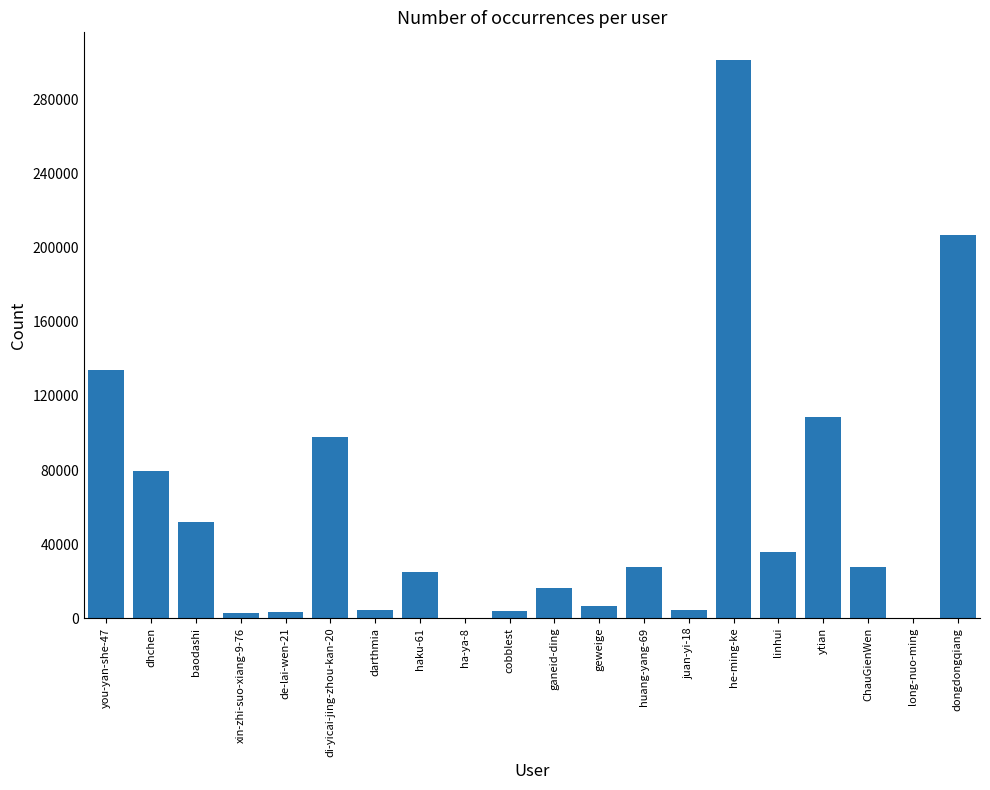

Does the chart contain stacked bars?

No